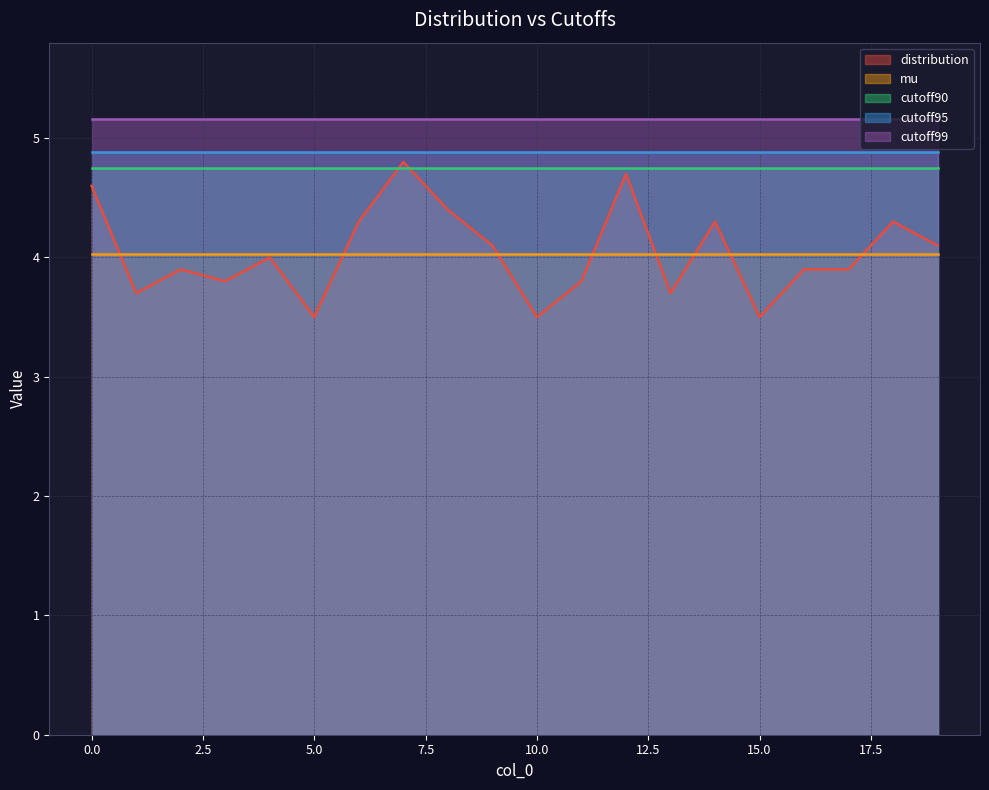

What is the minimum value for cutoff99?

5.2